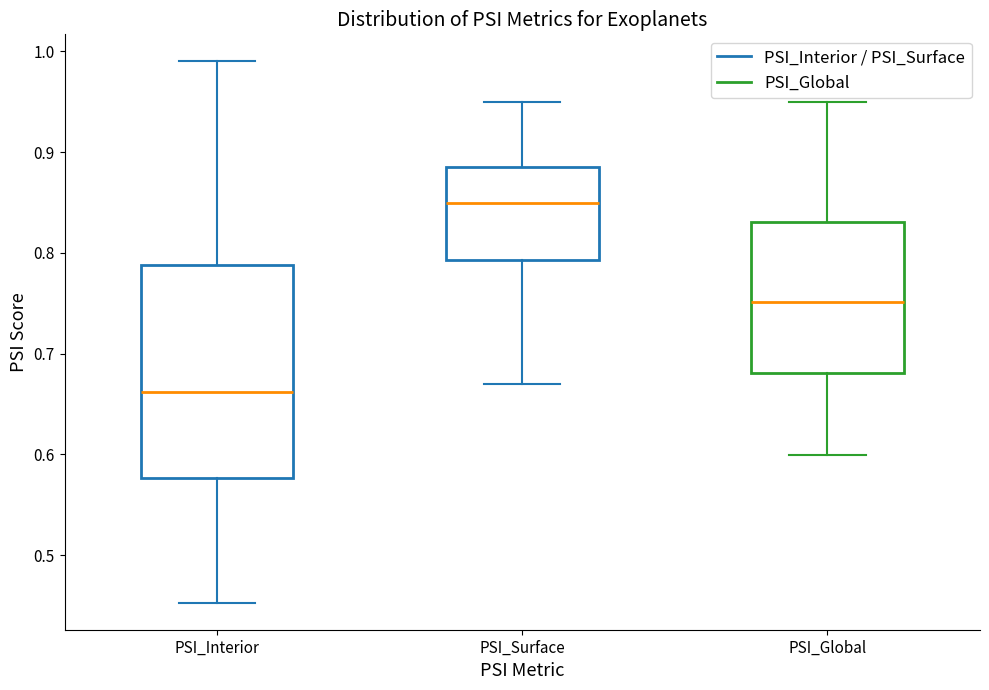

Reading left to right, read every box against the y-axis: the position of its median line, the range the box covers, and the ends of its whiskers. The values are not printed on the chart, so give them approximately, as read against the axis.

PSI_Interior: median 0.66, box 0.58 to 0.79, whiskers 0.45 to 0.99
PSI_Surface: median 0.85, box 0.79 to 0.88, whiskers 0.67 to 0.95
PSI_Global: median 0.75, box 0.68 to 0.83, whiskers 0.60 to 0.95